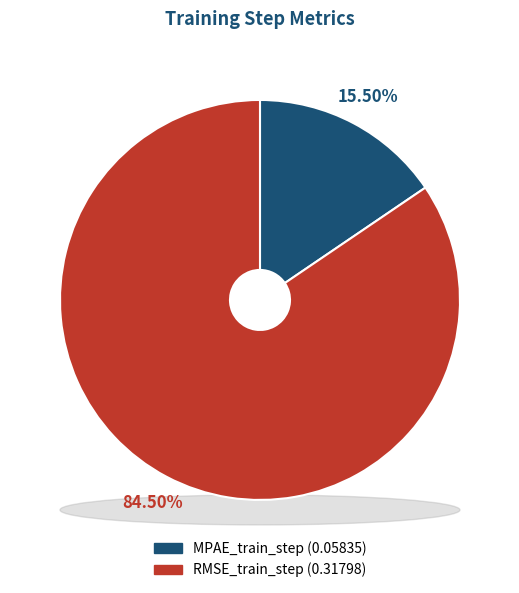

To the nearest percent, what is the difference between the RMSE_train_step and MPAE_train_step slice percentages?

69%